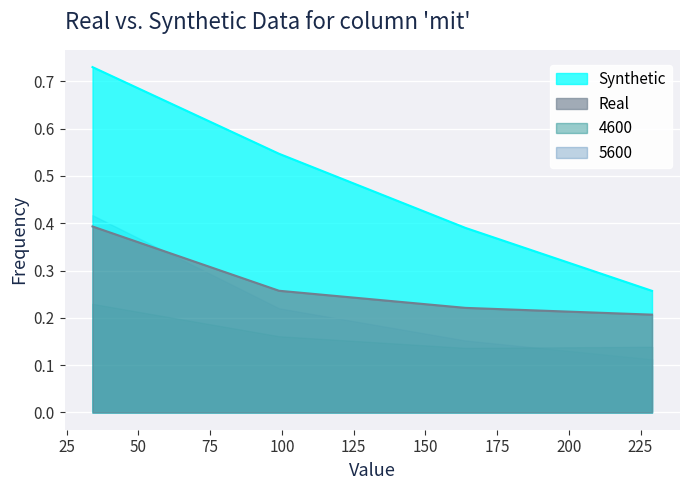

Is the value of 4000 at 99 greater than the value of 4400 at 99?

Yes